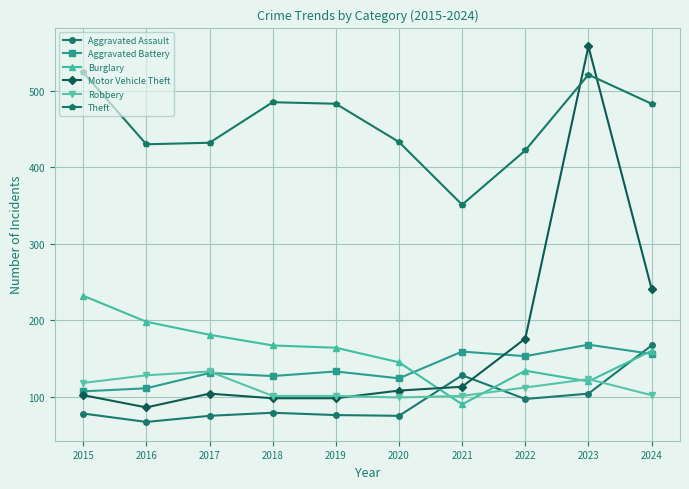

Which series ends up on top after the final intersection of Aggravated Battery and Aggravated Assault?

Aggravated Assault